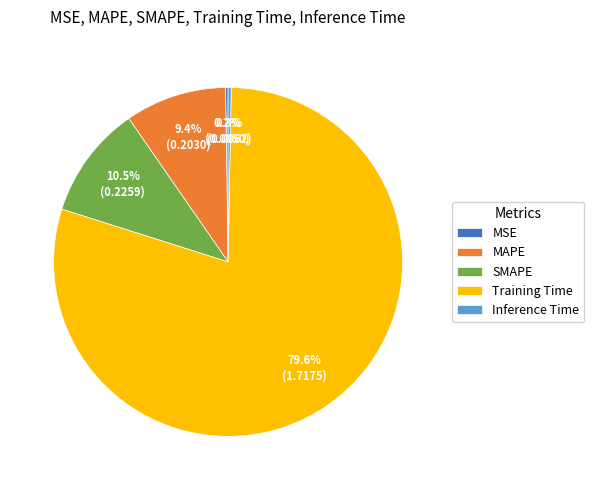

To the nearest percent, what is the difference between the largest and smallest slice percentages?

79%